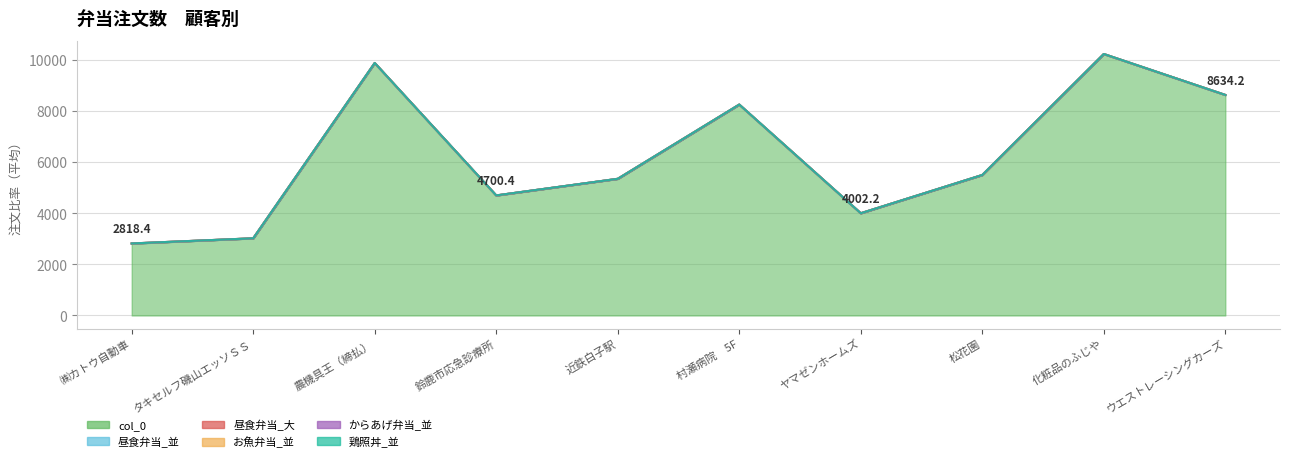

Where is the first local maximum for 昼食弁当_並?

鈴鹿市応急診療所